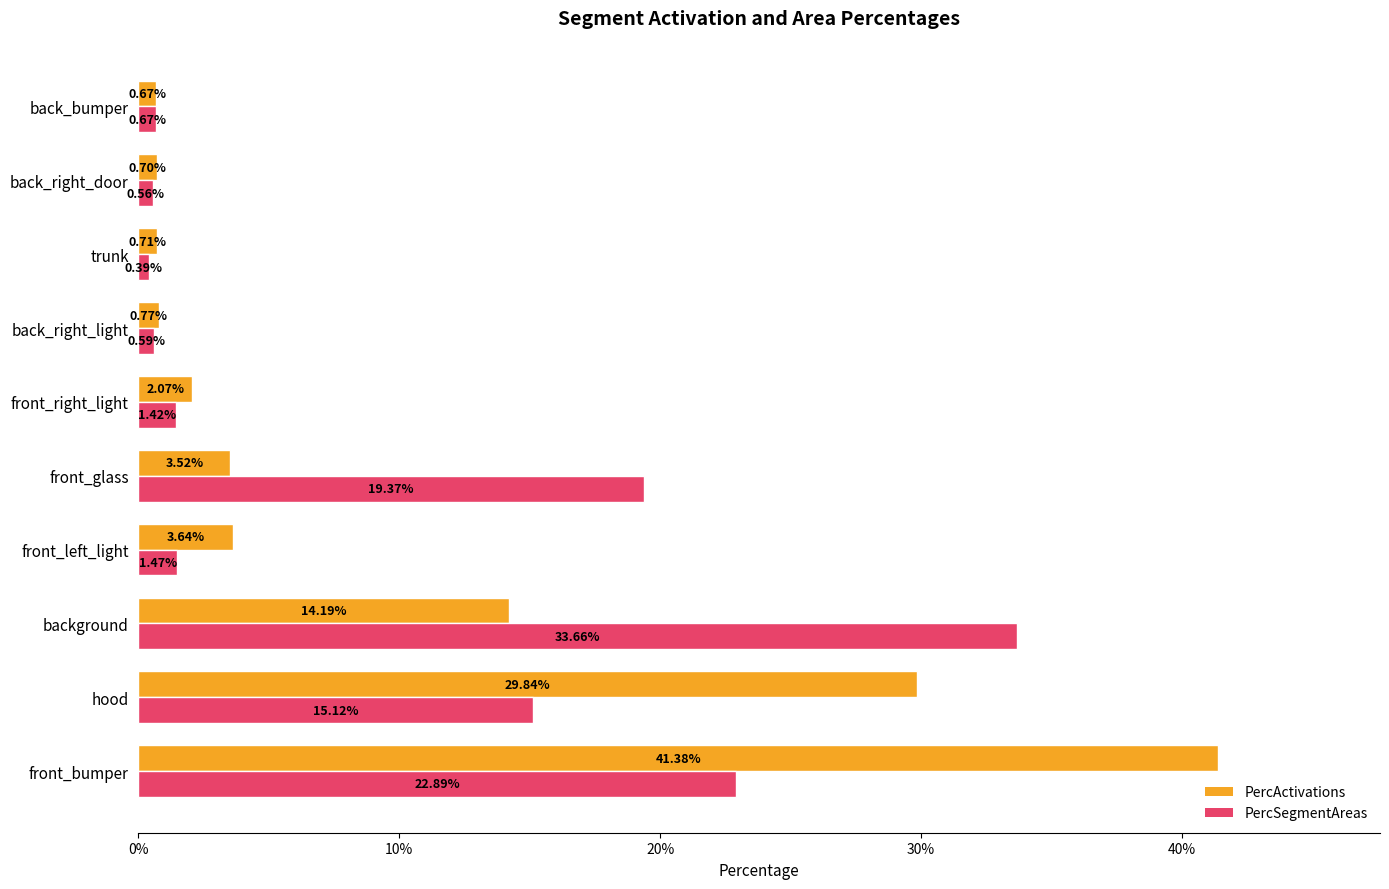

What position from the left is hood?

2